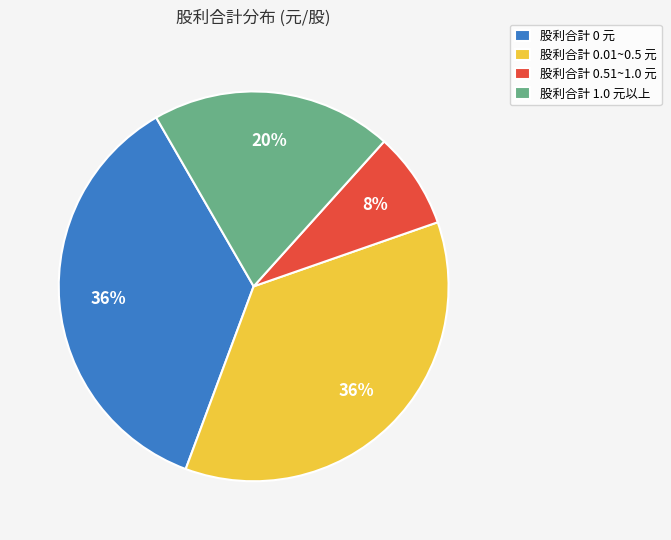

Is there any slice that represents more than half of the pie?

No